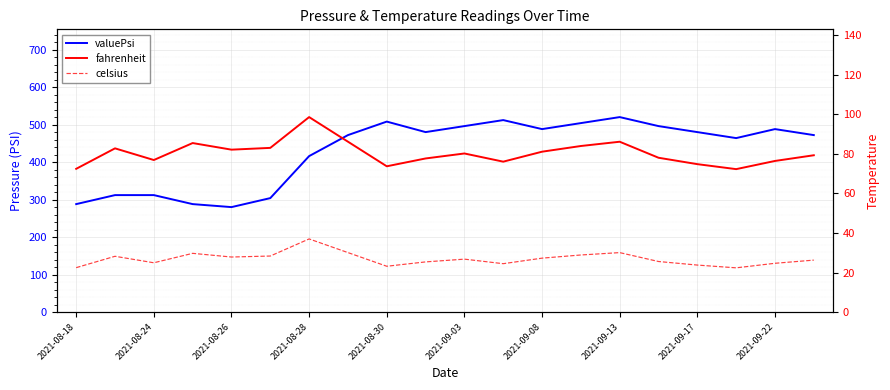

What is the sum of all fahrenheit values?

1608.0